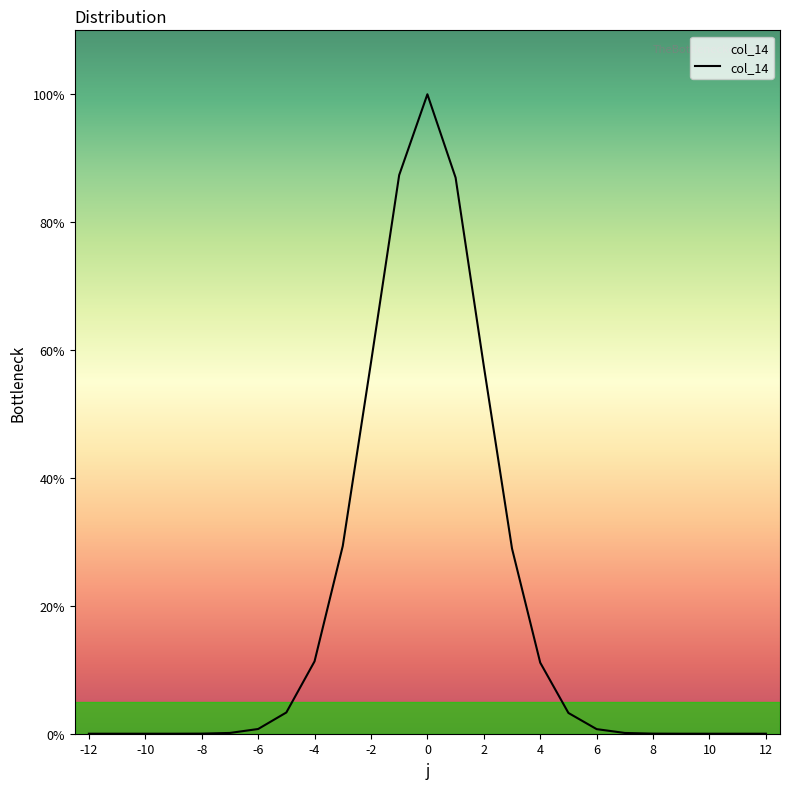

Is this an area chart (filled region under the line)?

No